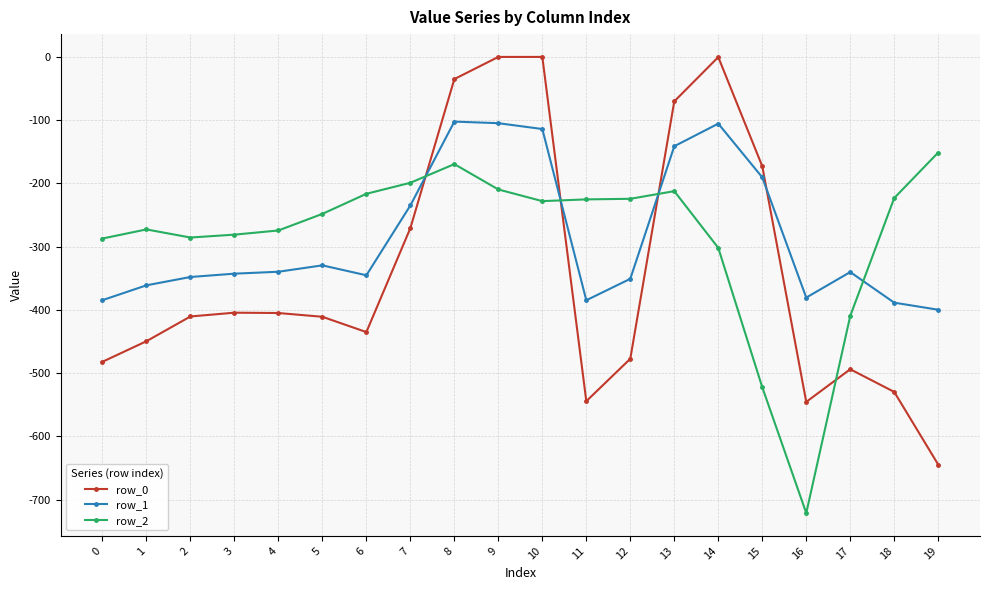

What is the total value across all series at 17?

-1243.5